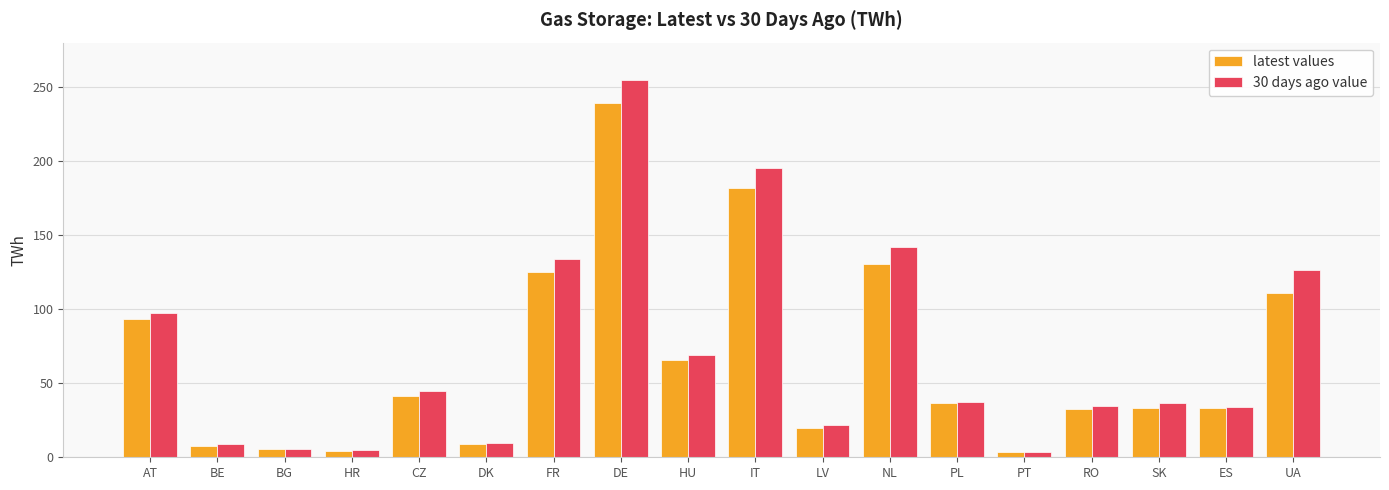

At which label is 30 days ago value closest to 129?

UA